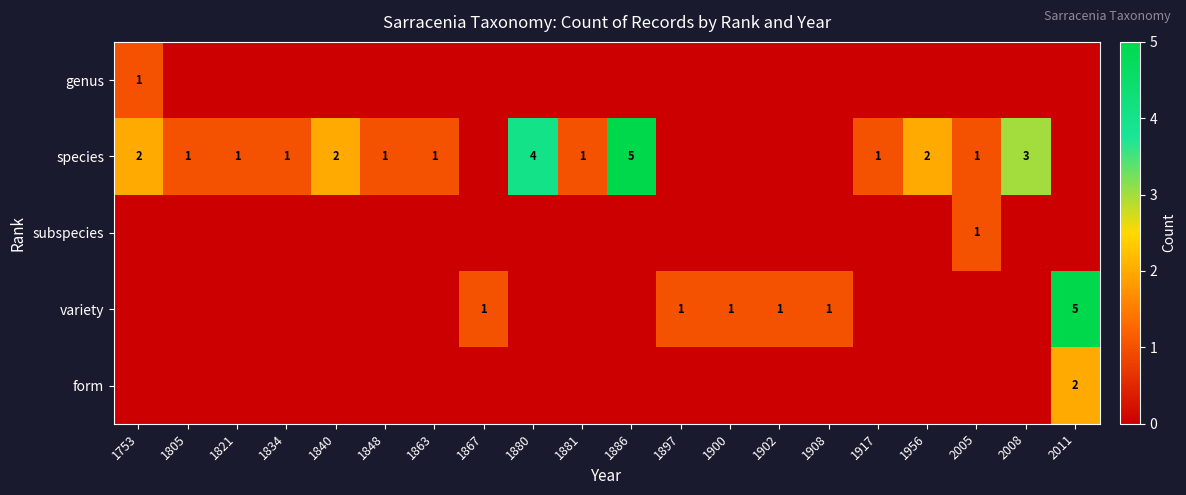

True or false: species has a value of 2 at 1840.

True